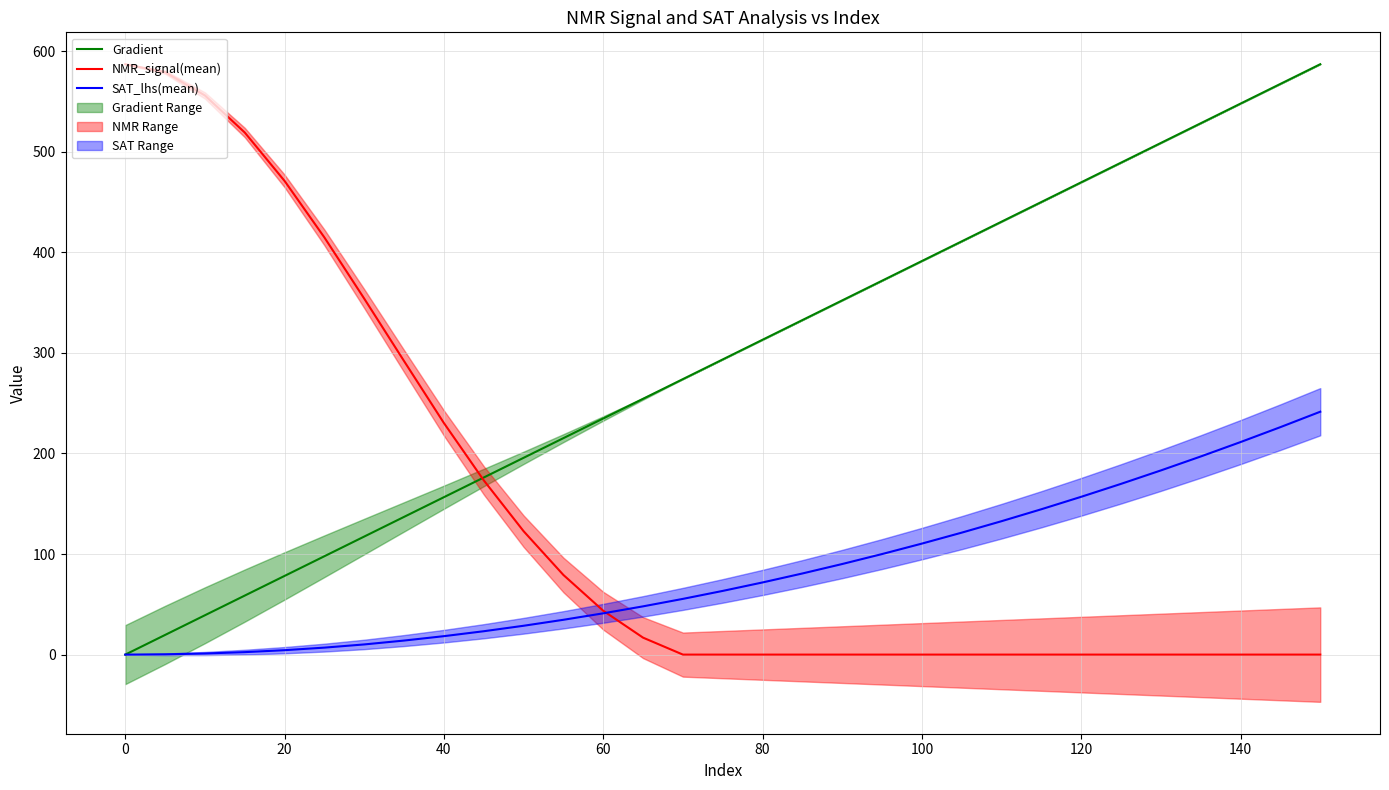

Count the number of data series in this chart.

3